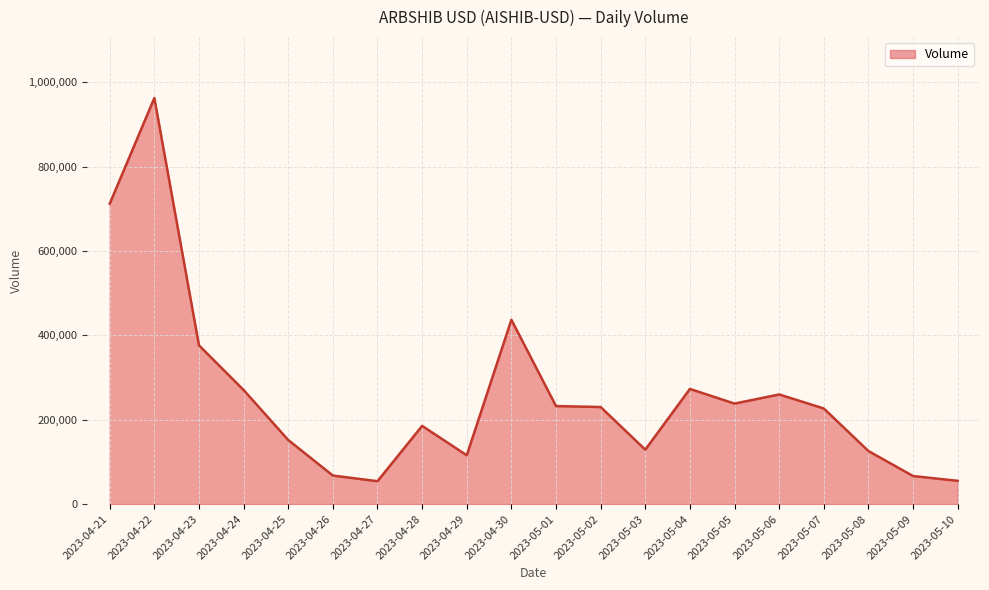

Which category has the highest value across all series?

2023-04-22